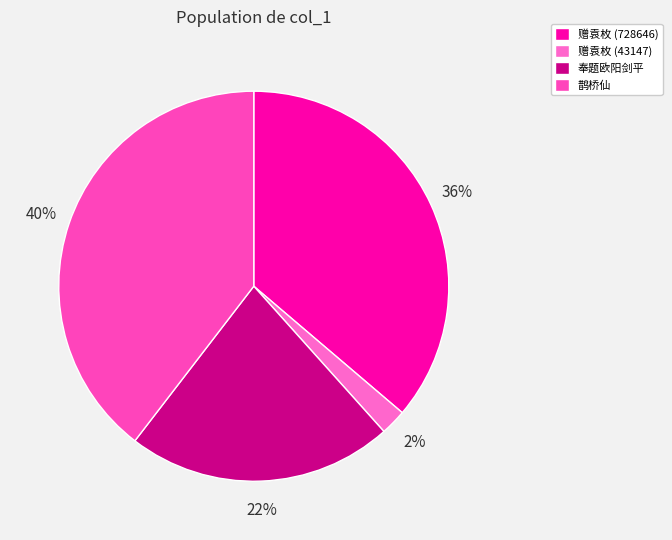

Which slice is the smallest?

赠袁枚 (43147)